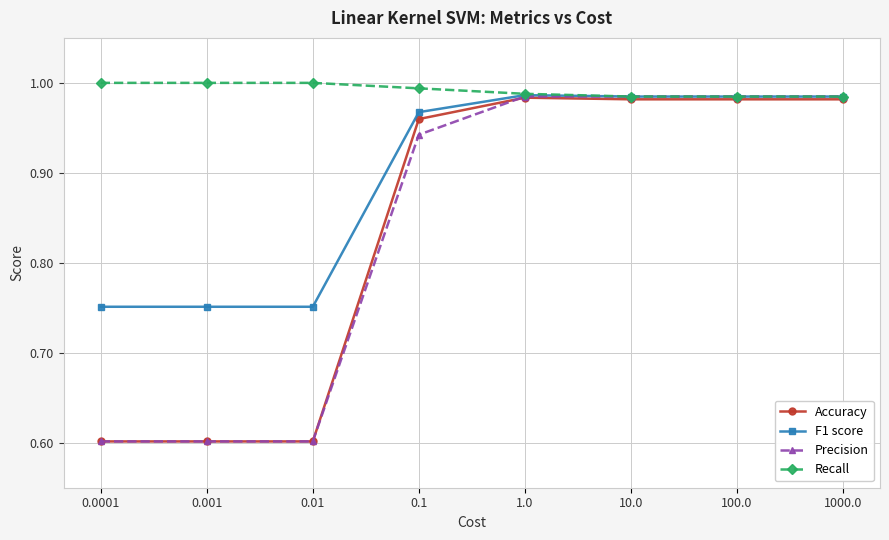

The value of Recall at 1.0 is 0.3. True or false?

False